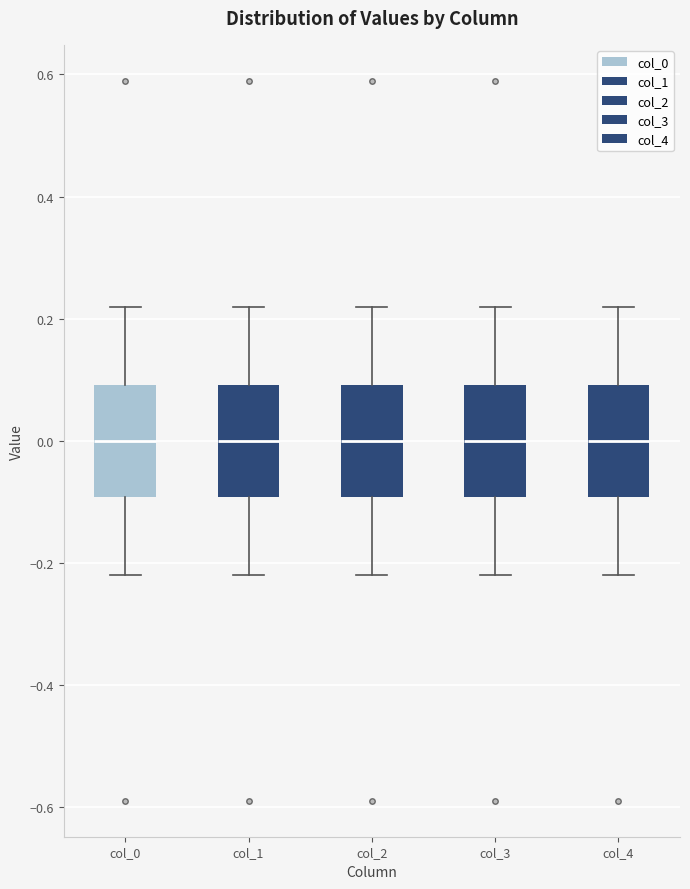

Where does the upper whisker of the box for col_1 end on the y-axis? The values are not printed on the chart, so give them approximately, as read against the axis.

0.22